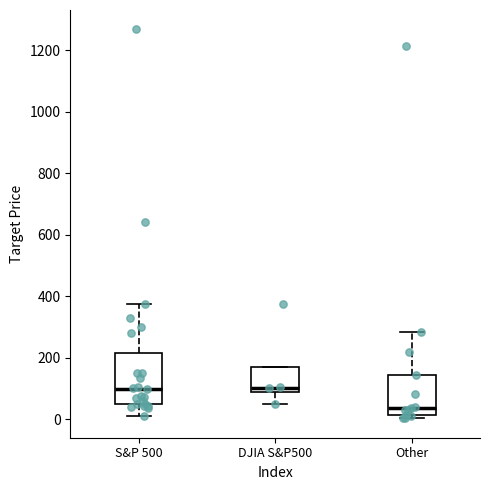

Reading left to right, read every box against the y-axis: the position of its median line, the range the box covers, and the ends of its whiskers. The values are not printed on the chart, so give them approximately, as read against the axis.

S&P 500: median 100, box 60 to 220, whiskers 20 to 380
DJIA S&P500: median 100, box 80 to 180, whiskers 40 to 180
Other: median 40, box 20 to 140, whiskers 0 to 280